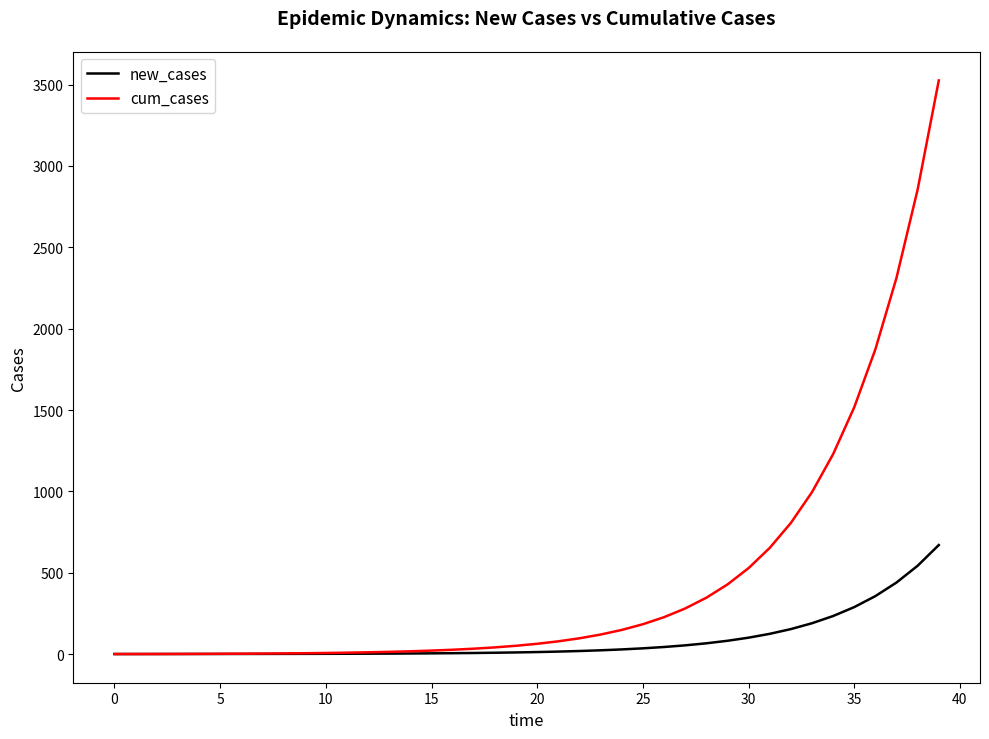

List the series in order of their overall mean, highest first.

cum_cases, new_cases